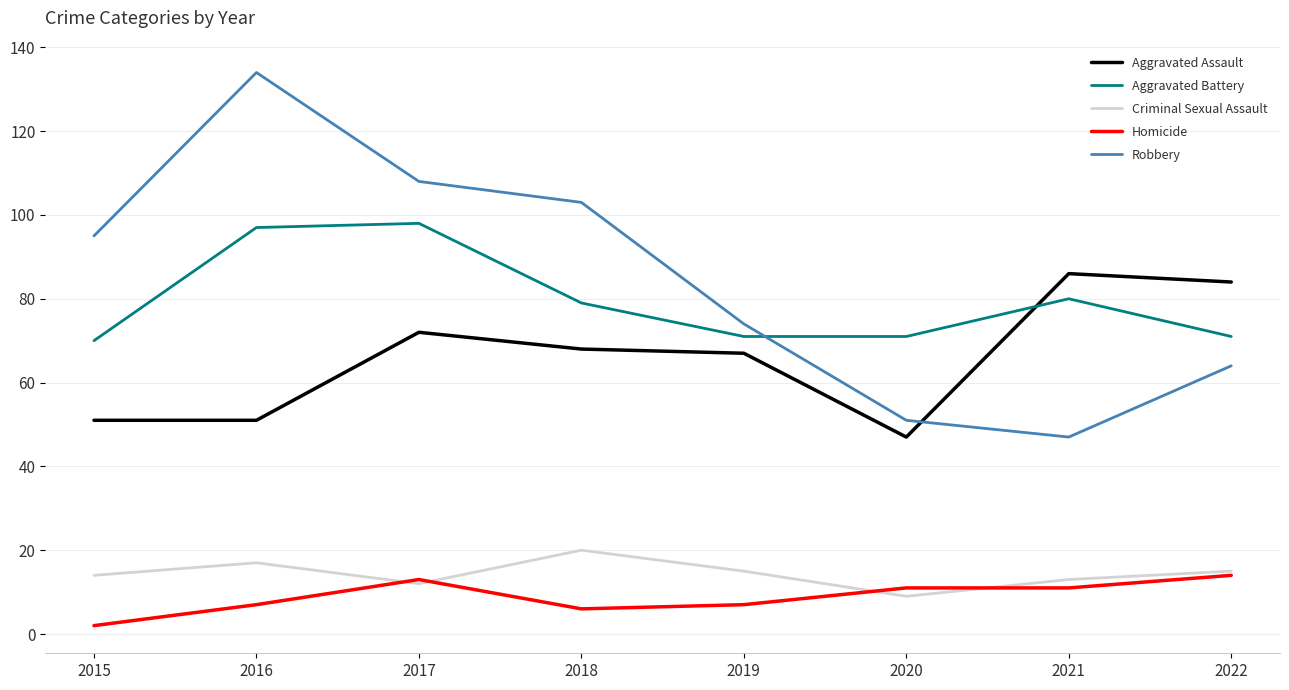

List the labels in order of Robbery value, smallest first.

2021, 2020, 2022, 2019, 2015, 2018, 2017, 2016